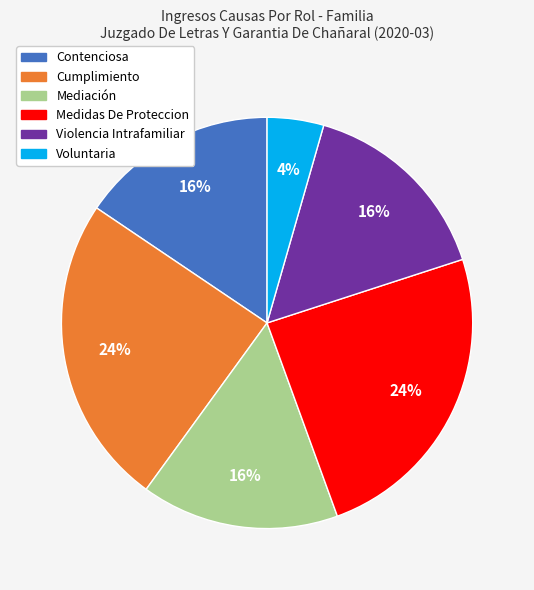

Combined, do Medidas De Proteccion and Mediación account for over 50%?

No